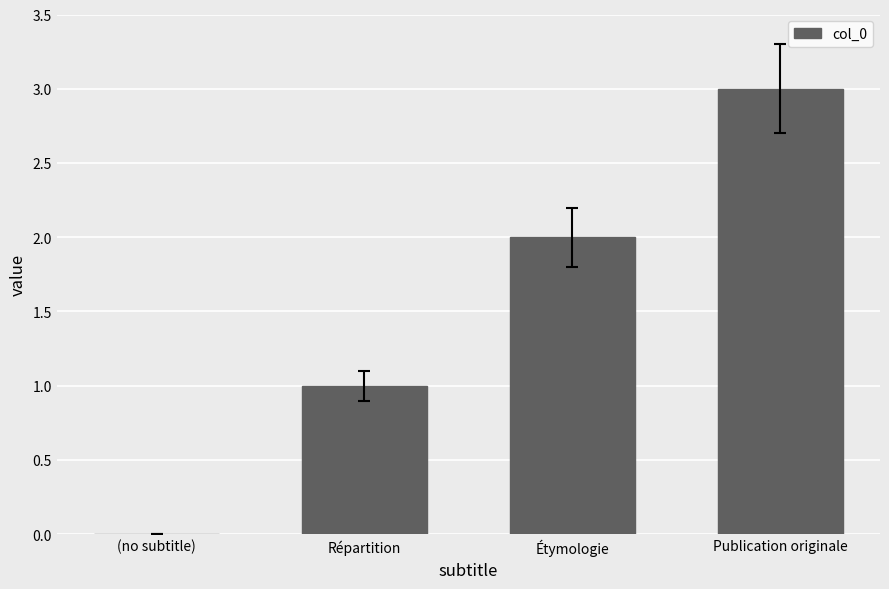

Reading left to right, extract all data points from this chart.

0	1	2	3